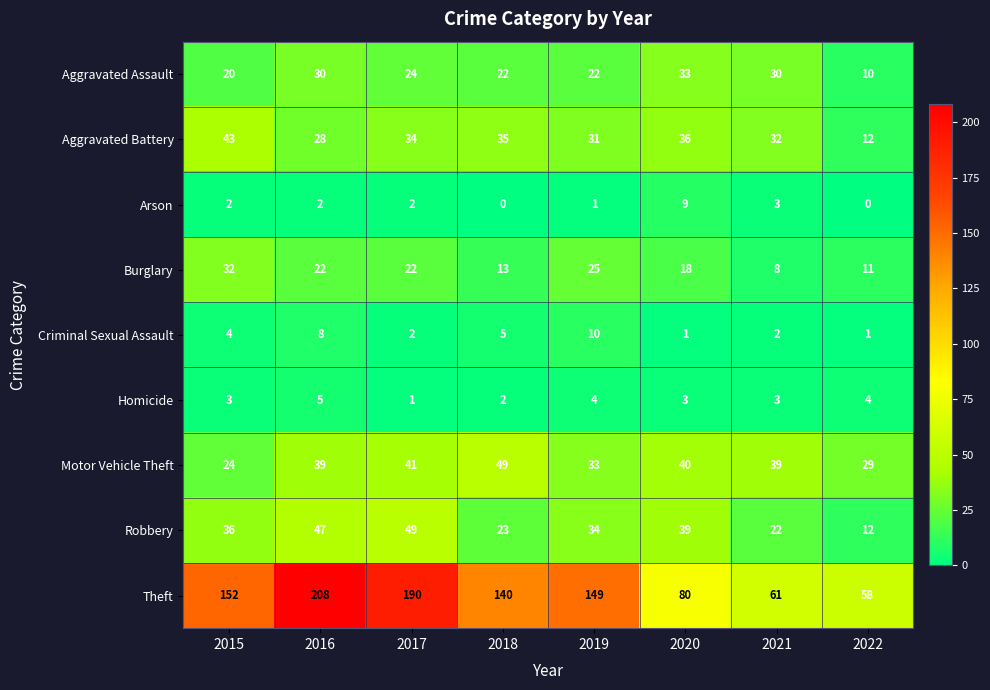

How many data points does each series have?

8